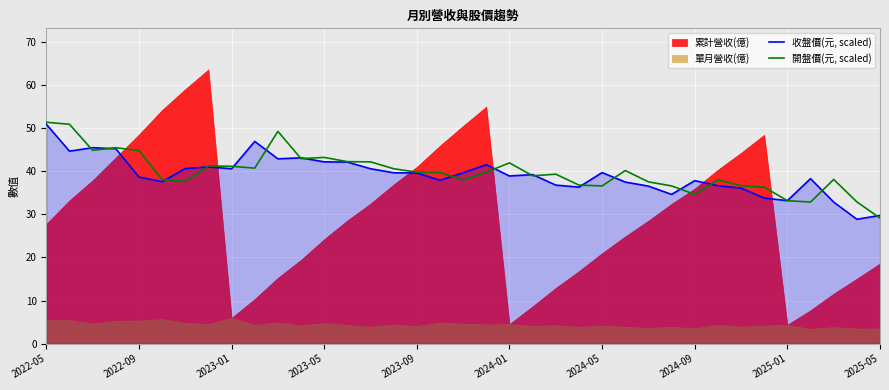

True or false: 收盤價(元, scaled) has a value of 51.8 at 23.

False